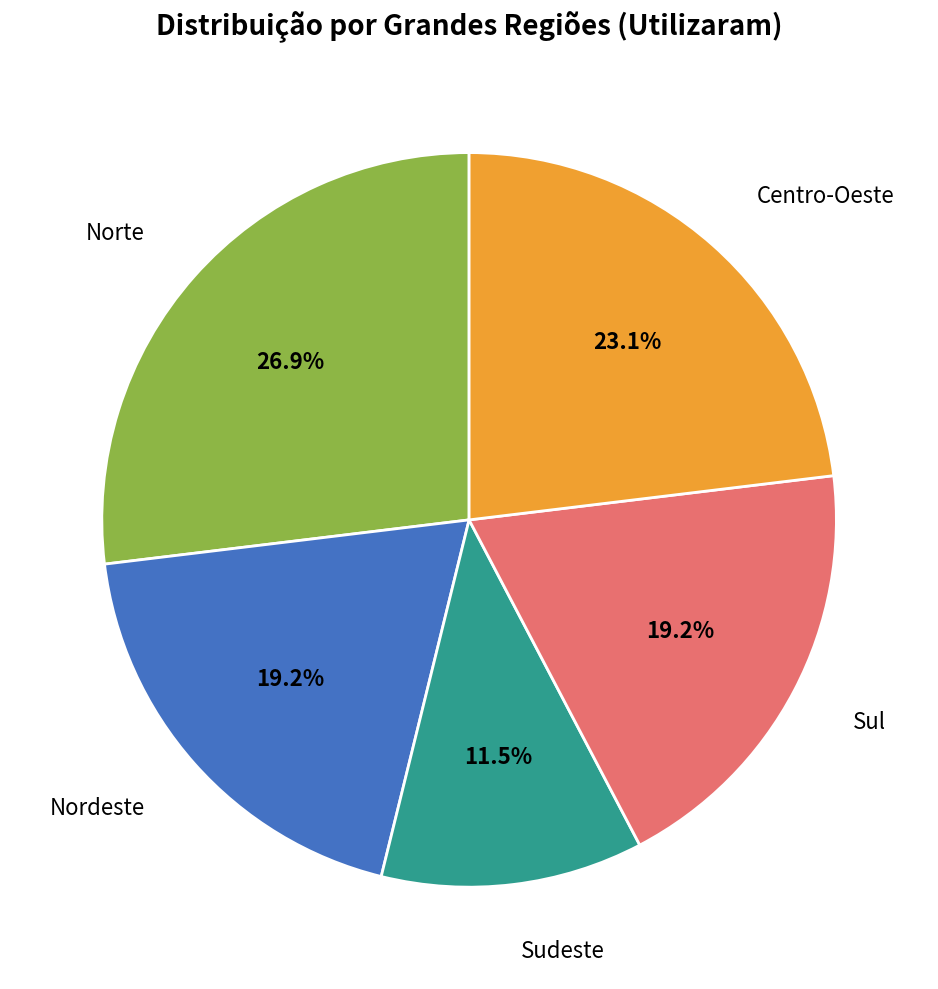

How many segments does this pie chart have?

5